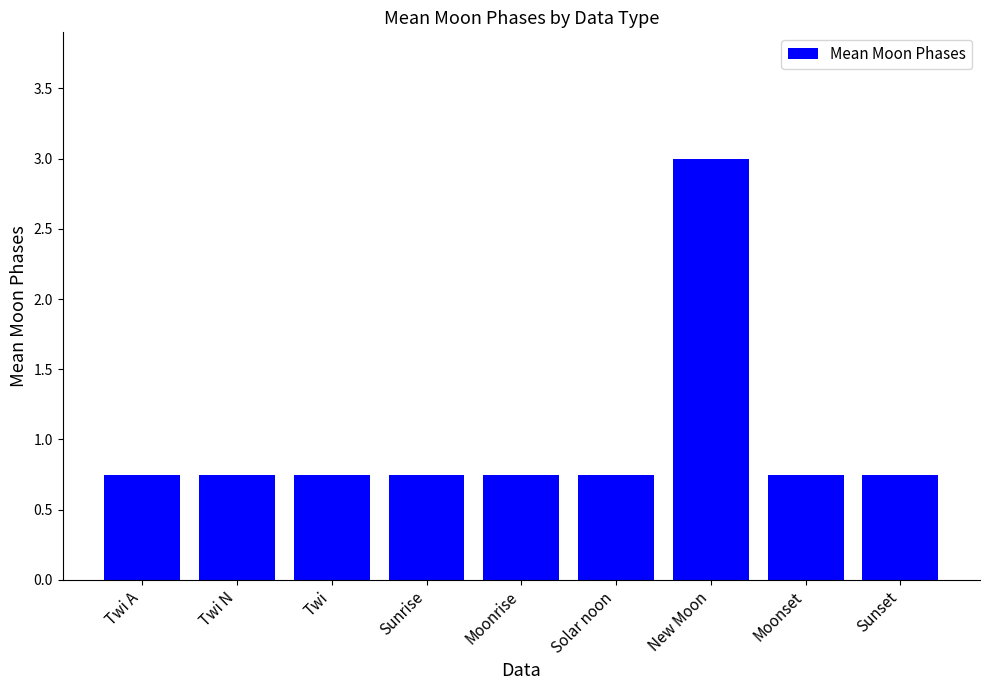

What is the greatest value displayed?

3.0